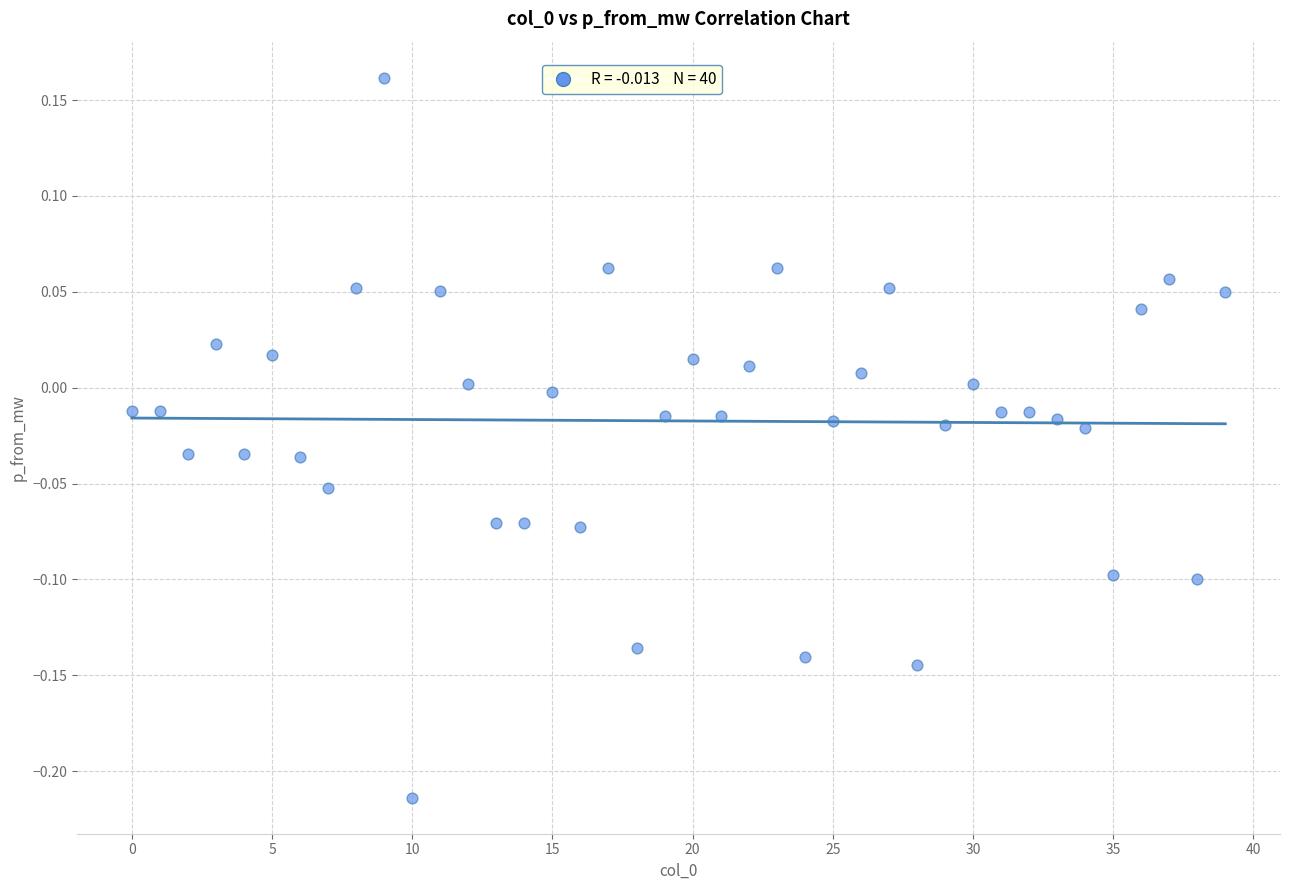

What is the range of Y values (max minus min)?

0.4